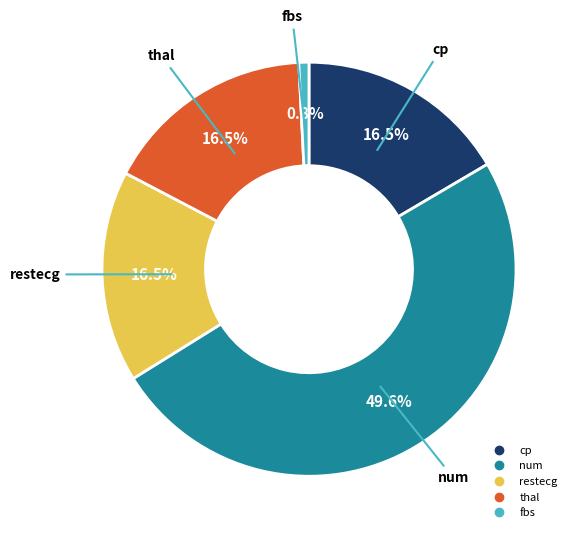

Which slice is the smallest?

fbs